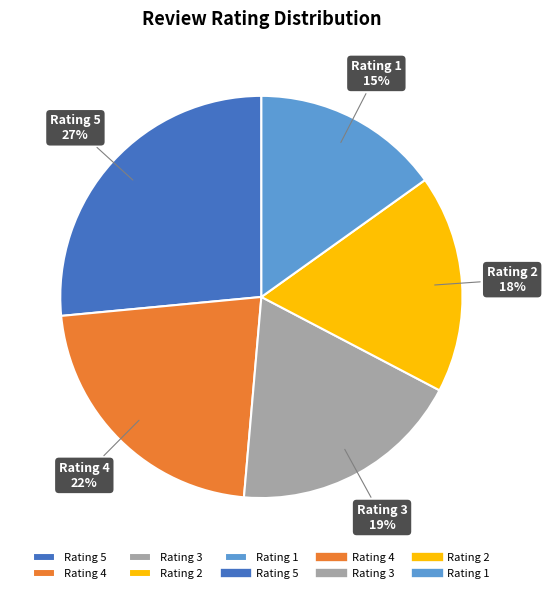

Which category has the smallest portion of the pie?

Rating 1